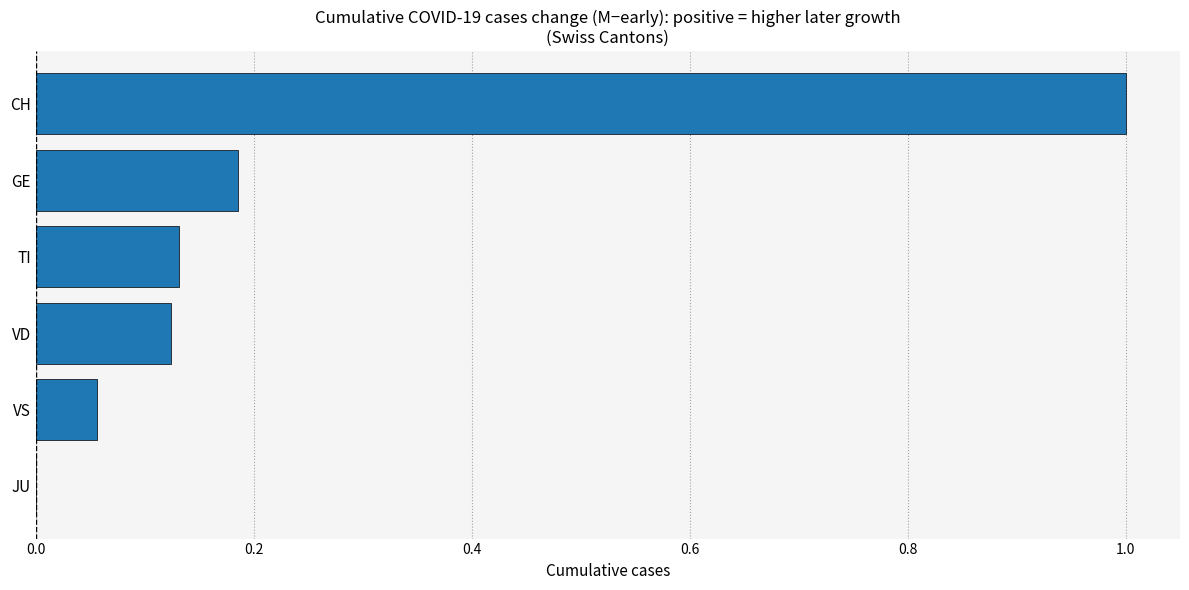

Which category has the highest value across all series?

CH